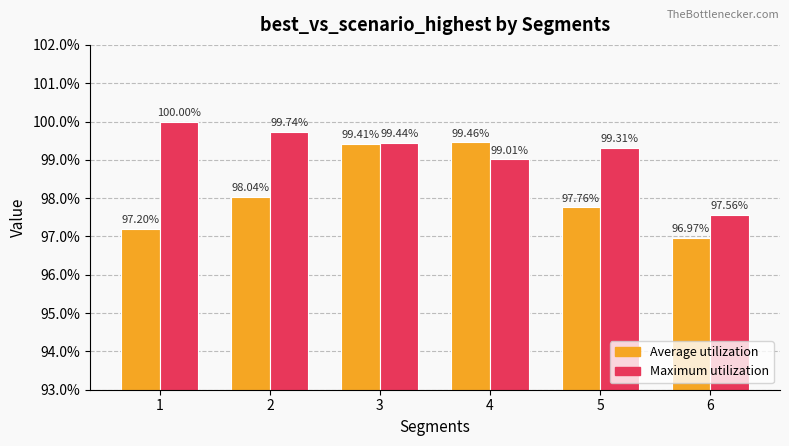

What are all the series names shown in the legend?

Average utilization, Maximum utilization